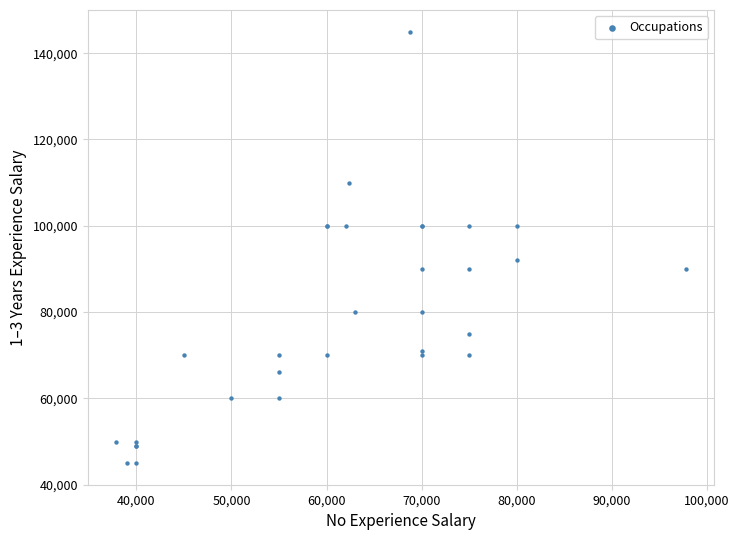

What Y value in the scatter plot is closest to 95000?

92000